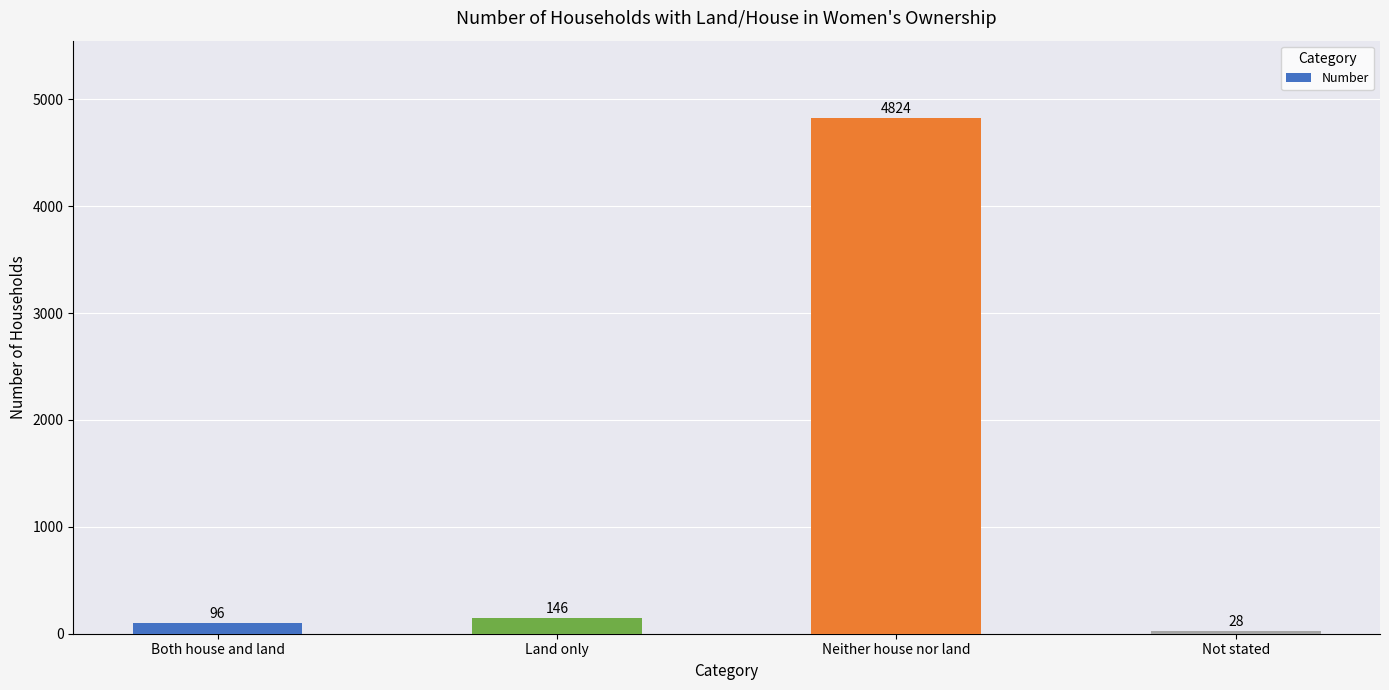

Does the chart contain any negative values?

No